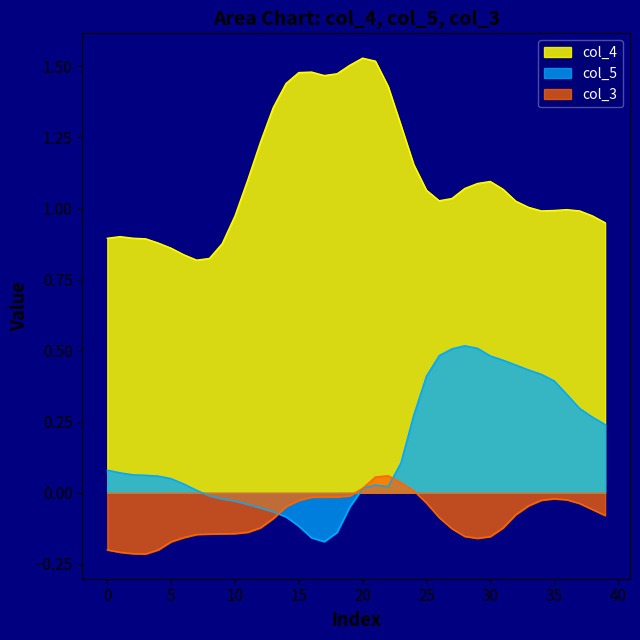

What is the label of the 10th point from the right?

30